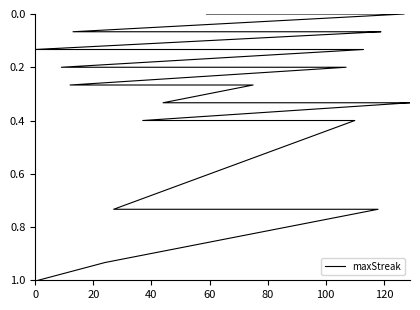

How many positive values are there?

35